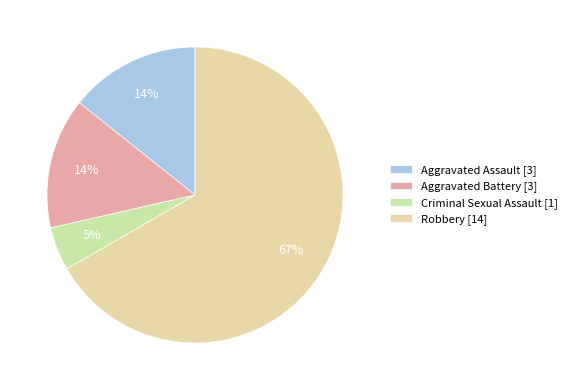

Does Robbery represent more than half of the total?

Yes